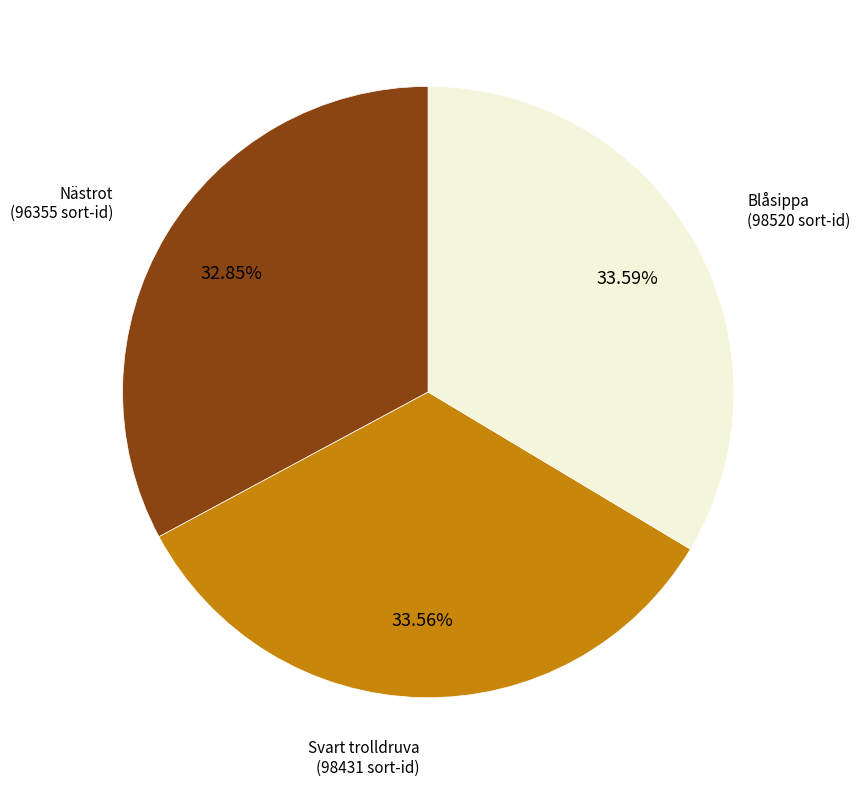

Is there a majority slice in this chart?

No